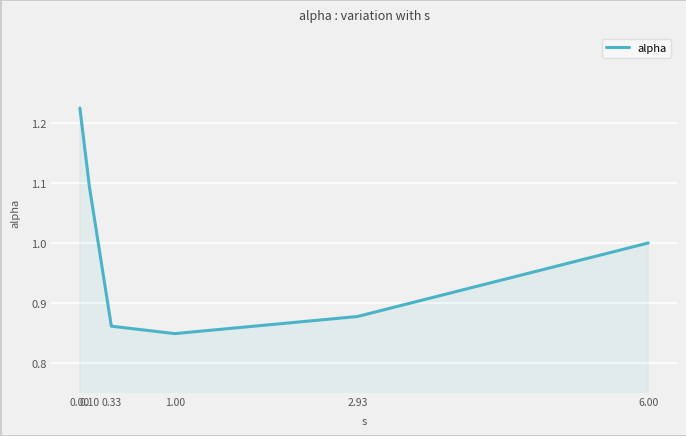

How many interior local valleys (lower than both neighbors) does the data have?

1